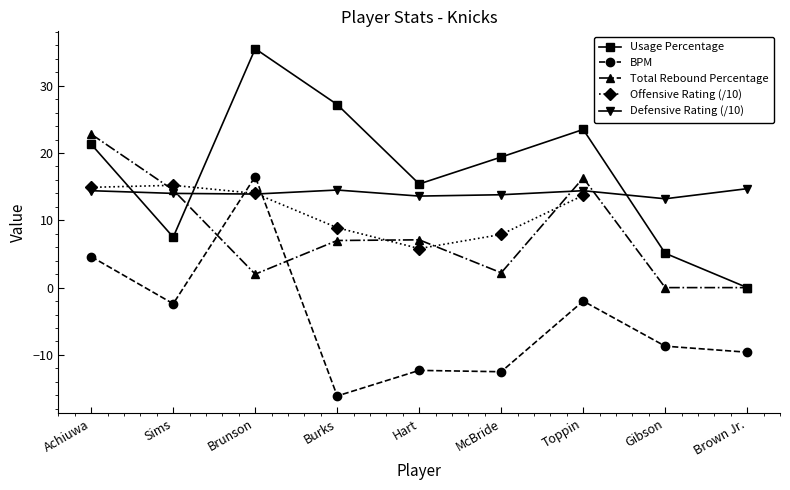

Is it true that Total Rebound Percentage equals 8.5 at Achiuwa?

False